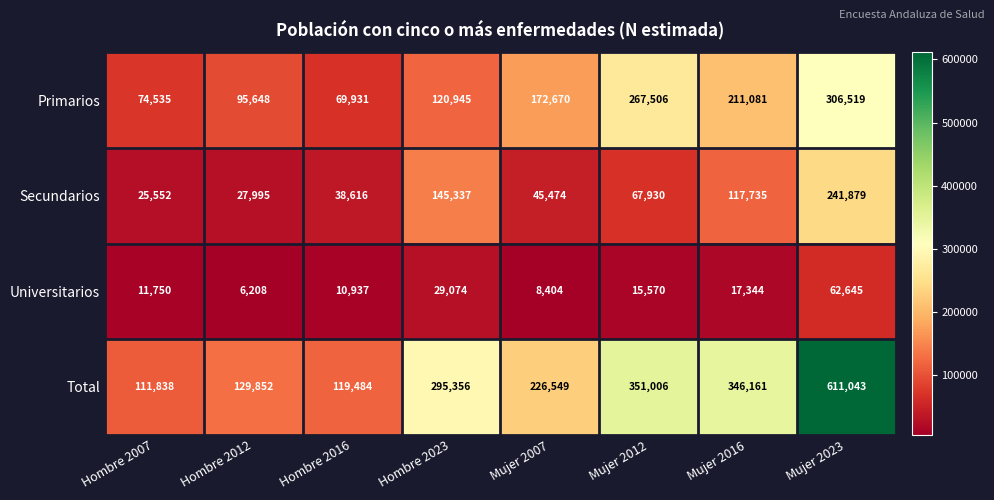

Rank the series at Mujer 2016 from lowest to highest value.

Universitarios, Secundarios, Primarios, Total